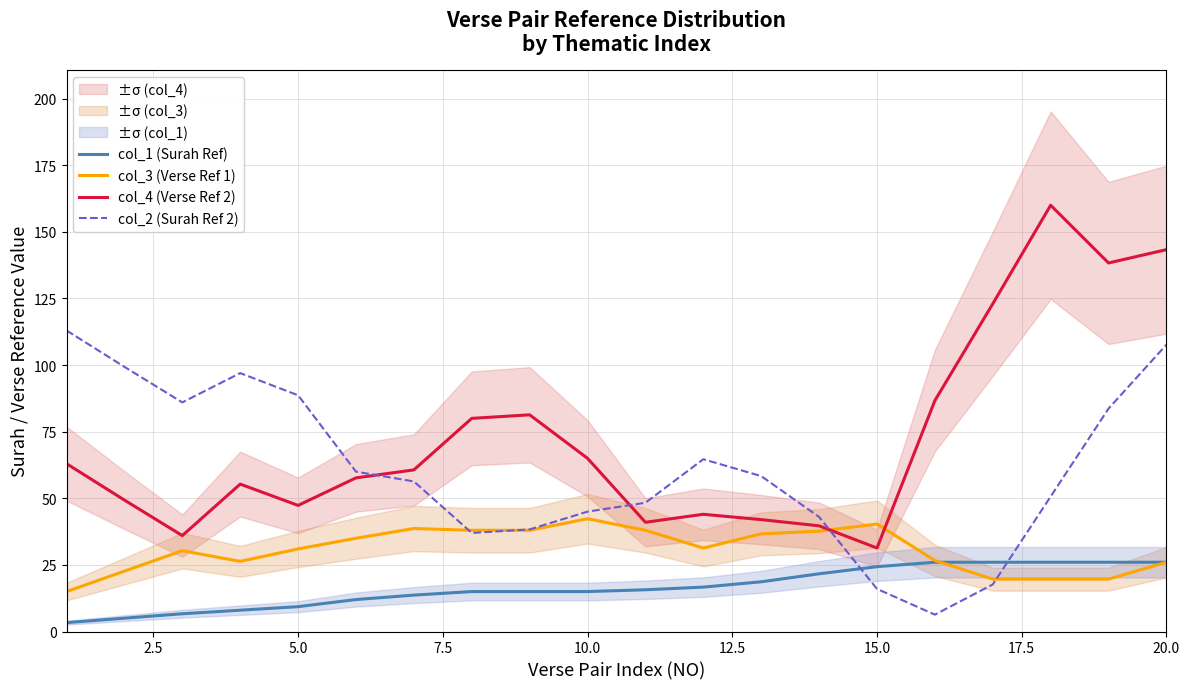

Is the value of col_3 (Verse Ref 1) at 17 greater than the value of col_1 (Surah Ref) at 7.5?

Yes